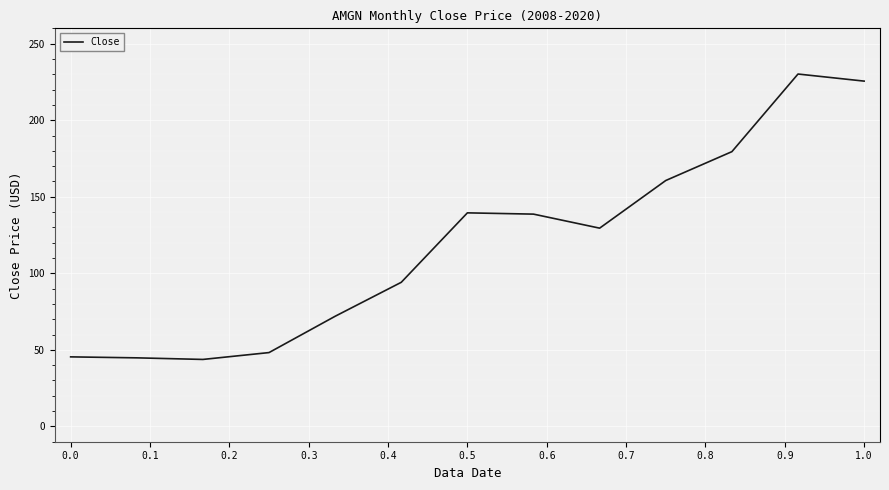

What is the smallest value displayed?

43.7